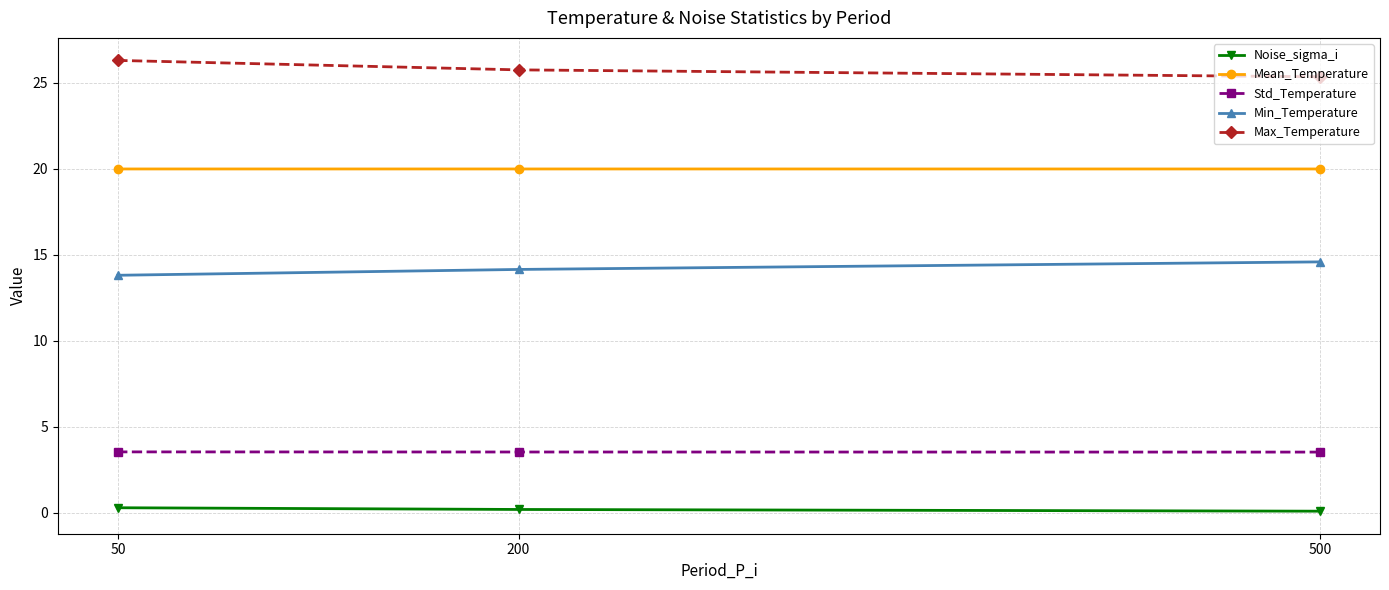

Count the Mean_Temperature values in the range 19 to 20.

1